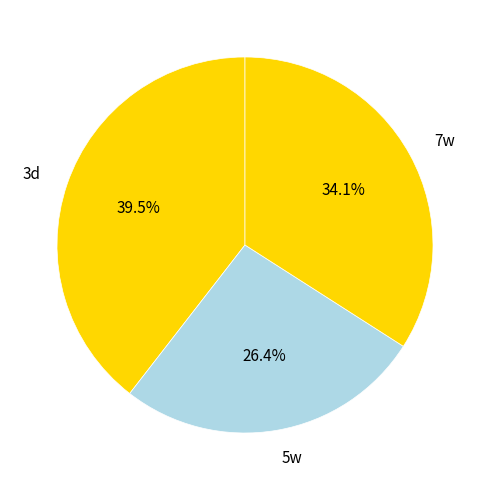

Count the number of slices in the pie.

3